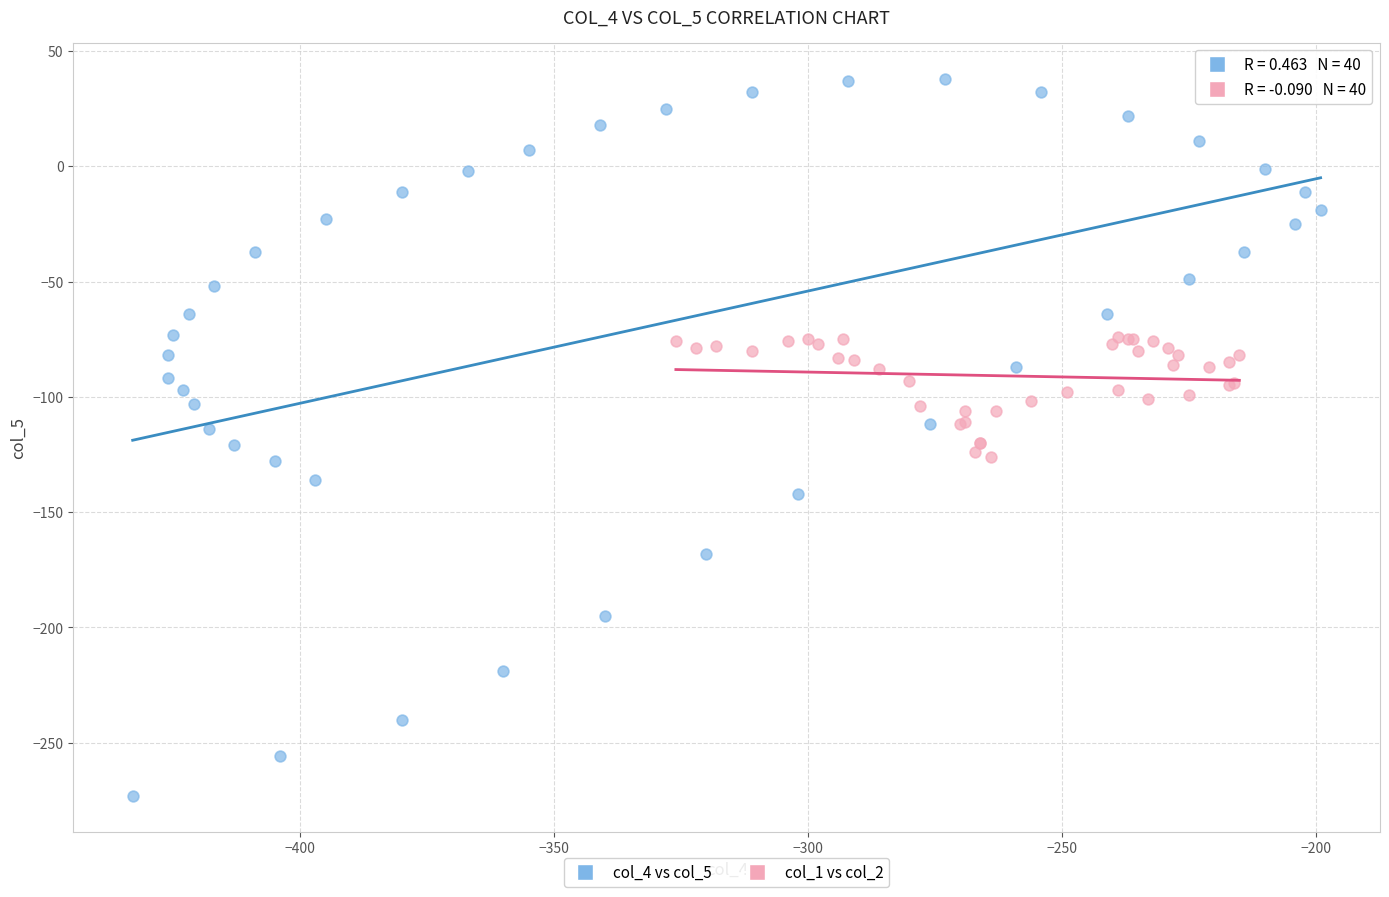

Which series has the largest Y range (max minus min)?

col_4 vs col_5